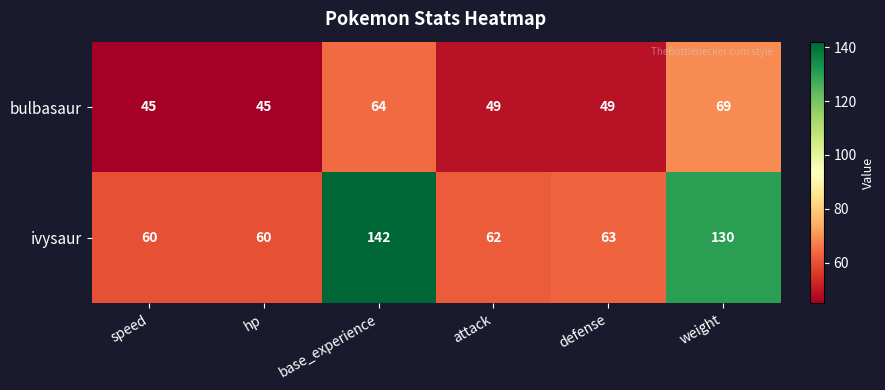

Which series has the largest total across all categories?

ivysaur